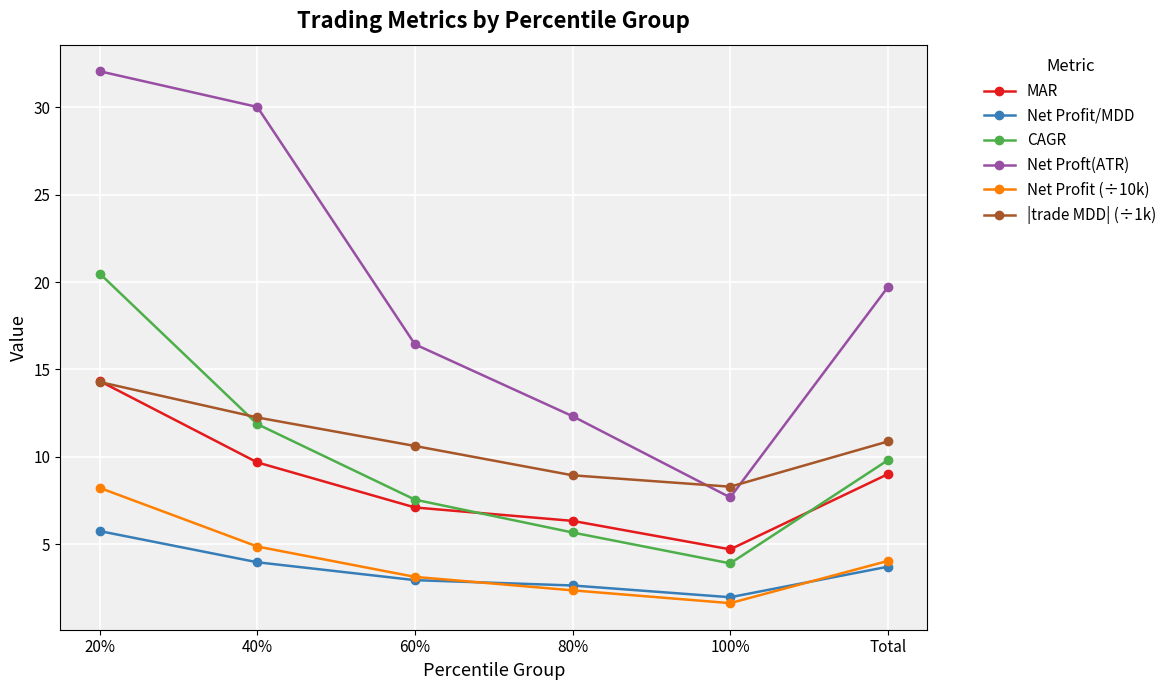

Reading left to right, extract all data points from this chart.

MAR: 20%=14.3	40%=9.7	60%=7.1	80%=6.3	100%=4.7	Total=9.0
Net Profit/MDD: 20%=5.8	40%=4.0	60%=3.0	80%=2.7	100%=2.0	Total=3.7
CAGR: 20%=20.5	40%=11.9	60%=7.6	80%=5.7	100%=3.9	Total=9.8
Net Proft(ATR): 20%=32.0	40%=30.0	60%=16.4	80%=12.3	100%=7.7	Total=19.7
Net Profit (÷10k): 20%=8.2	40%=4.9	60%=3.1	80%=2.4	100%=1.6	Total=4.1
|trade MDD| (÷1k): 20%=14.3	40%=12.3	60%=10.6	80%=9.0	100%=8.3	Total=10.9